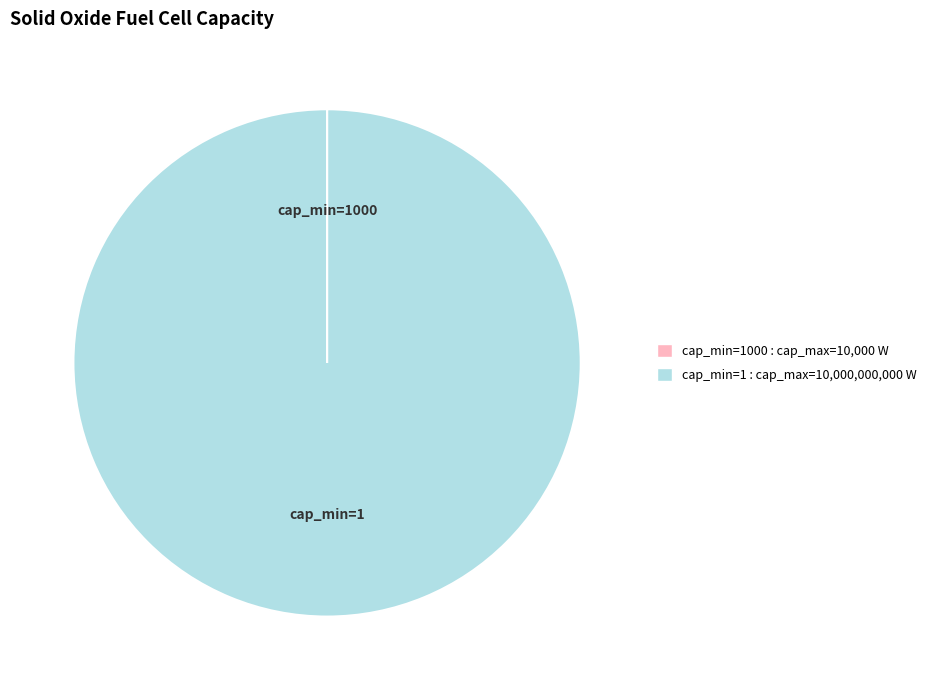

Is there a majority slice in this chart?

Yes